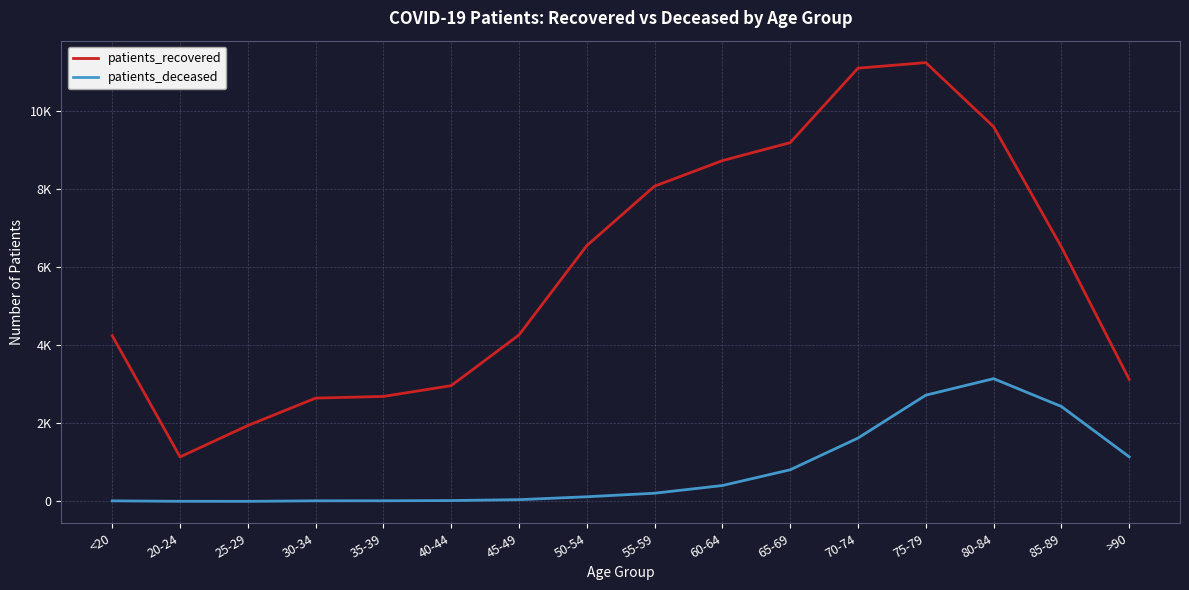

Where is the first local minimum for patients_deceased?

25-29